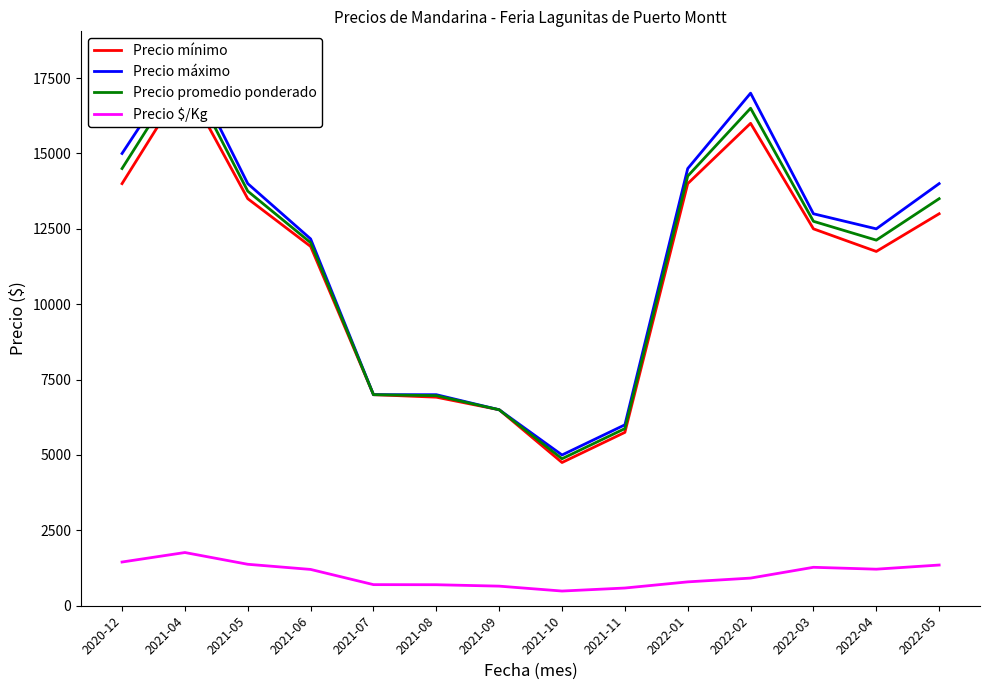

Reading right to left, extract all data points from this chart.

Precio mínimo: 13000.0	11750.0	12500.0	16000.0	14000.0	5750.0	4750.0	6500.0	6916.7	7000.0	11916.7	13500.0	17333.3	14000.0
Precio máximo: 14000.0	12500.0	13000.0	17000.0	14500.0	6000.0	5000.0	6500.0	7000.0	7000.0	12166.7	14000.0	18166.7	15000.0
Precio promedio ponderado: 13500.0	12125.0	12750.0	16500.0	14250.0	5875.0	4875.0	6500.0	6968.7	7000.0	12041.7	13750.0	17791.7	14500.0
Precio $/Kg: 1350.0	1212.5	1275.0	917.0	791.5	587.5	487.5	650.0	696.8	700.0	1204.2	1375.0	1764.7	1450.0